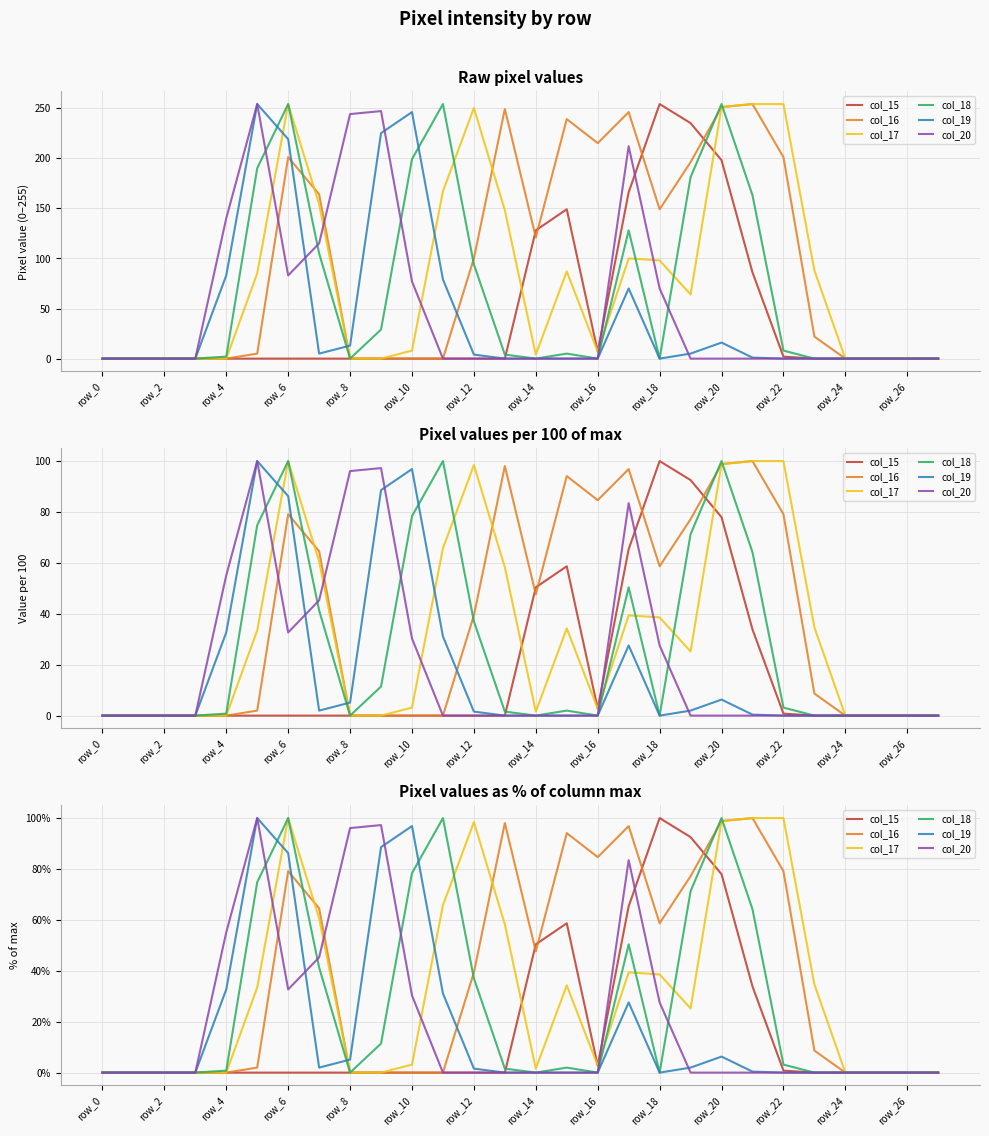

After their last crossing, which series has the higher values: col_18 or col_20?

col_18